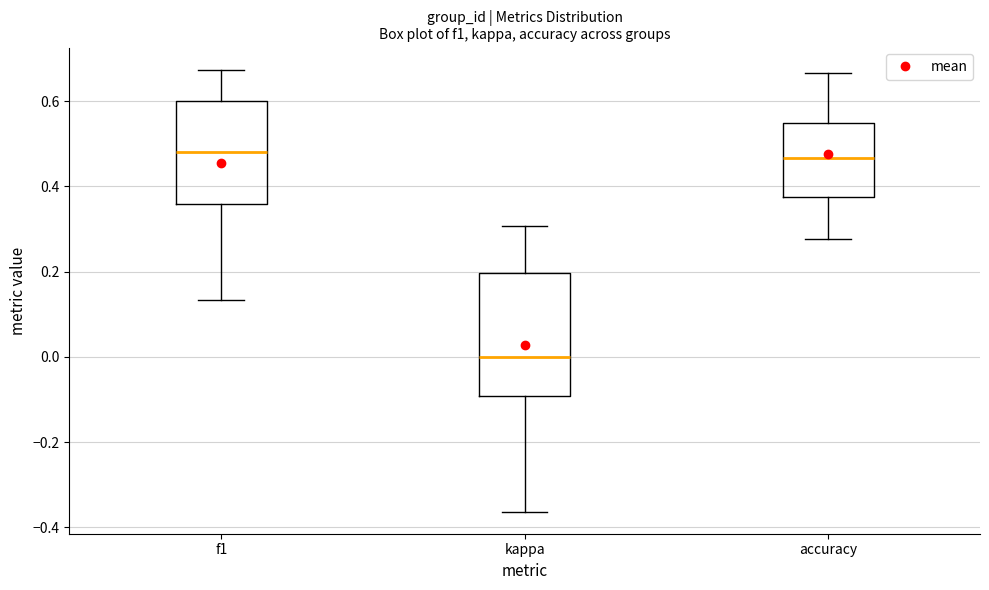

Reading left to right, transcribe this box plot: for each box, give where its median line is, the range the box spans, and where its two whiskers end, as read against the y-axis. The values are not printed on the chart, so give them approximately, as read against the axis.

f1: median 0.48, box 0.36 to 0.60, whiskers 0.14 to 0.68
kappa: median 0.00, box -0.10 to 0.20, whiskers -0.36 to 0.30
accuracy: median 0.46, box 0.38 to 0.56, whiskers 0.28 to 0.66